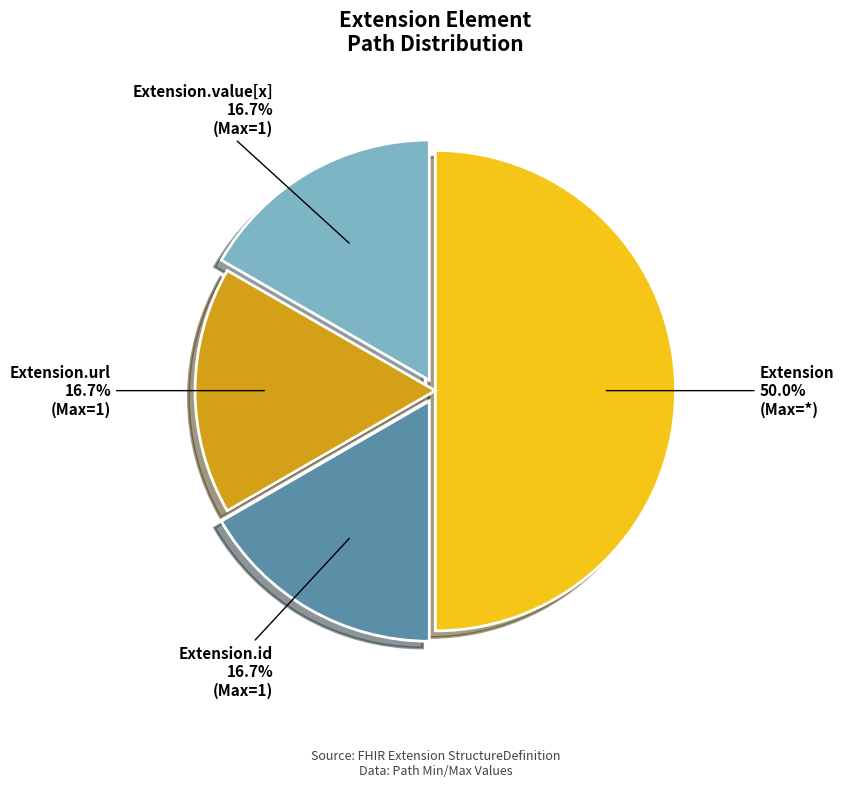

Which category has the biggest portion of the pie?

Extension